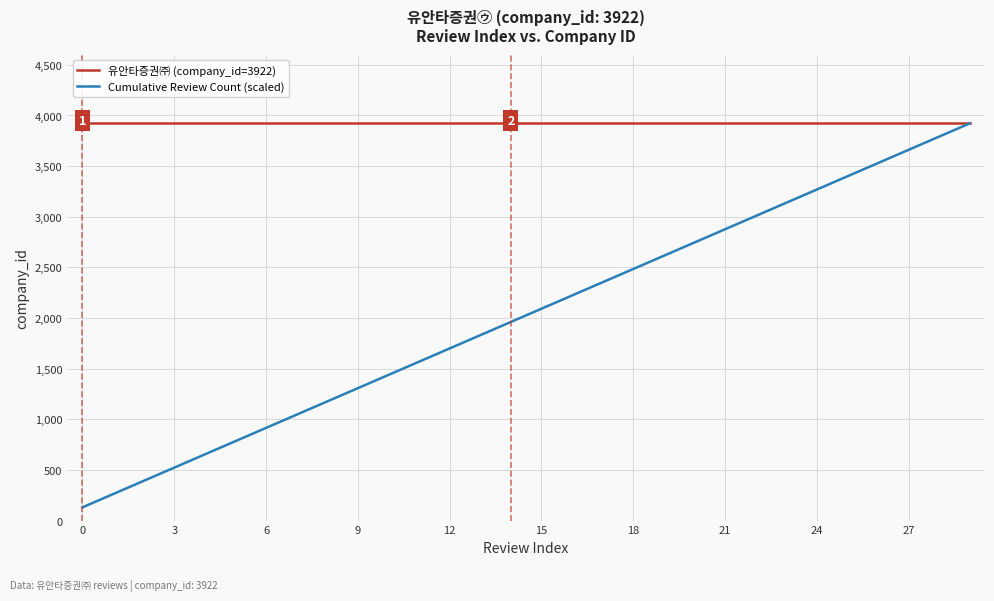

Which series has the largest range (max minus min)?

Cumulative Review Count (scaled)